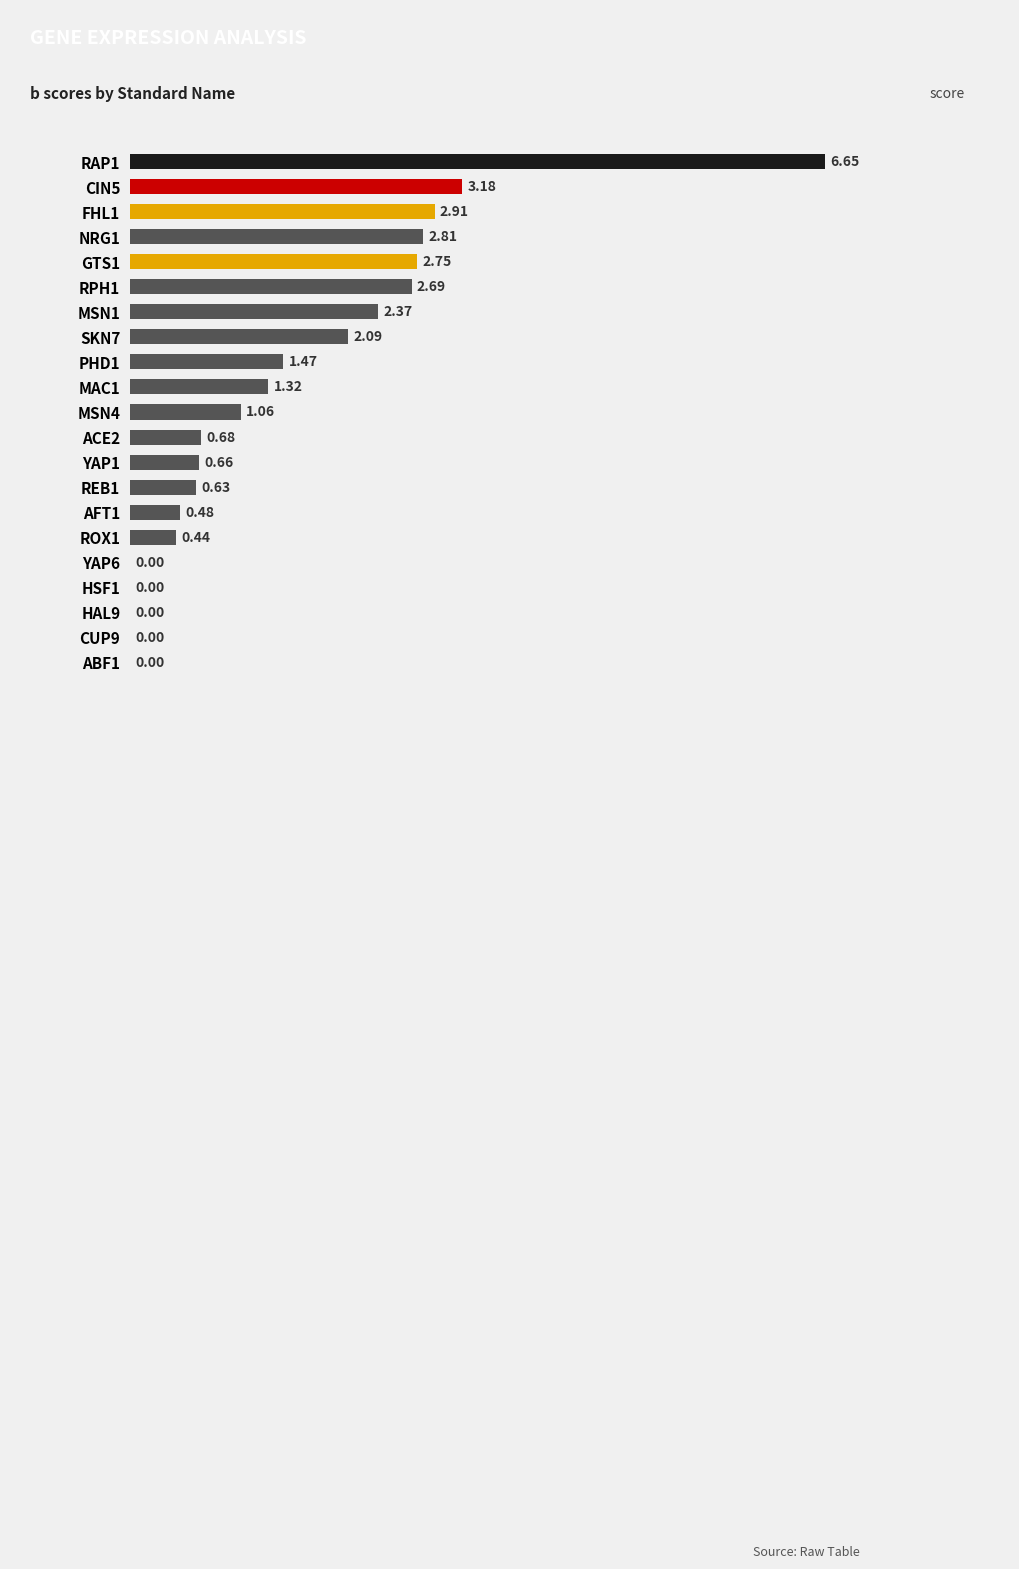

What is the sum of all values?

32.2